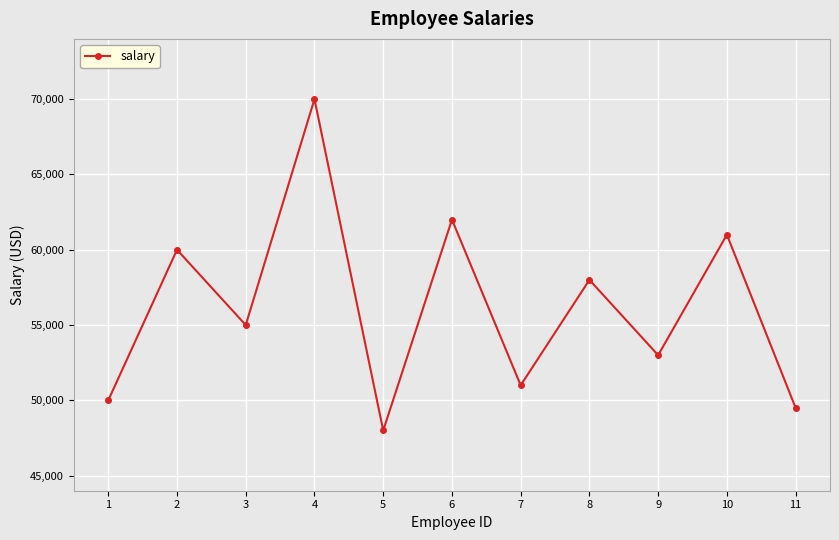

How many series are shown in this chart?

1